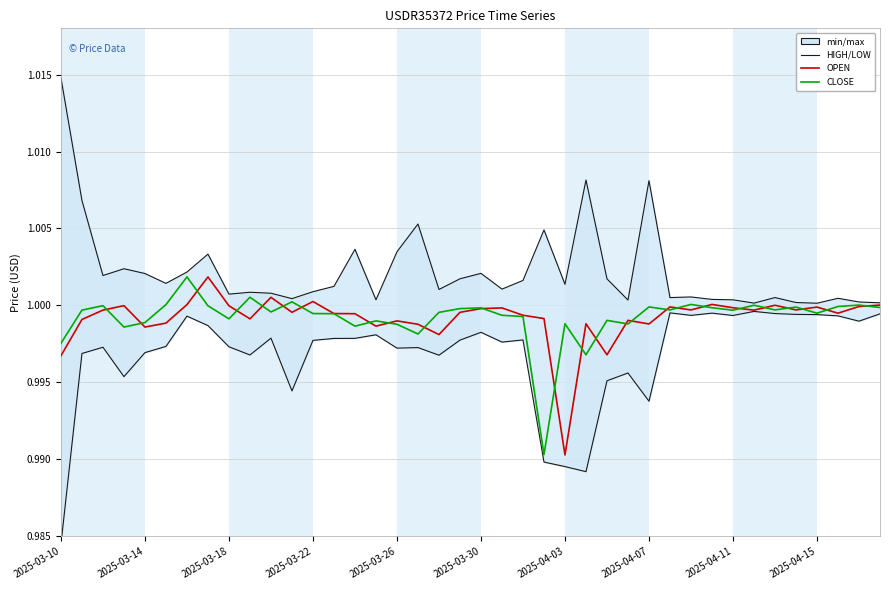

At which category is the sum across all series the highest?

2025-04-07